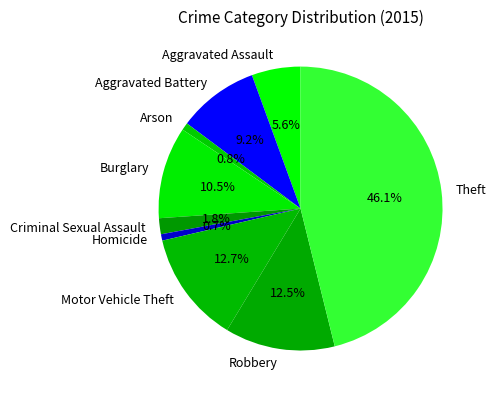

How many segments does this pie chart have?

9